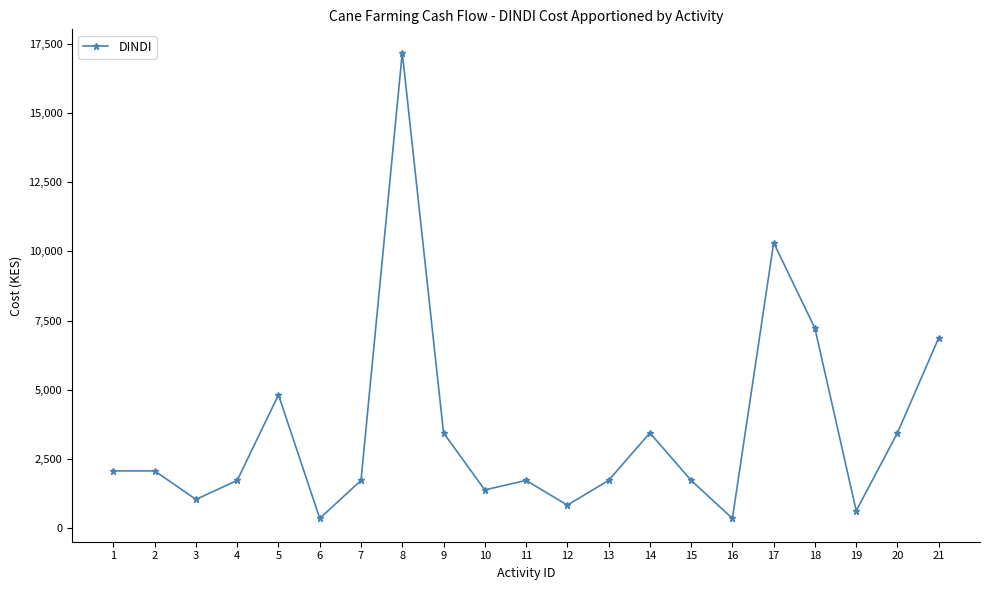

At which category does the data reach its first local valley?

3